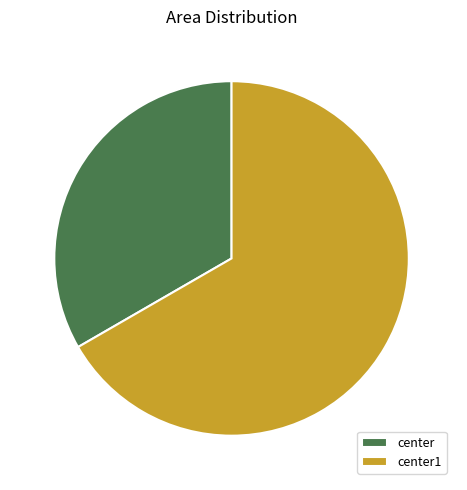

Is center1 the majority of the pie?

Yes